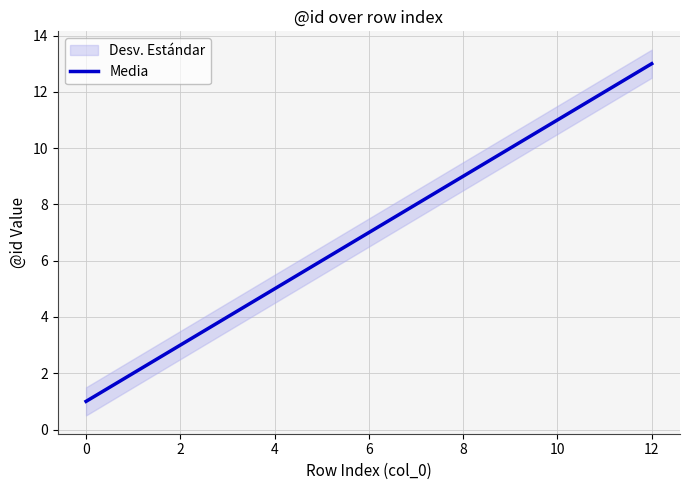

Which category has the highest value across all series?

12